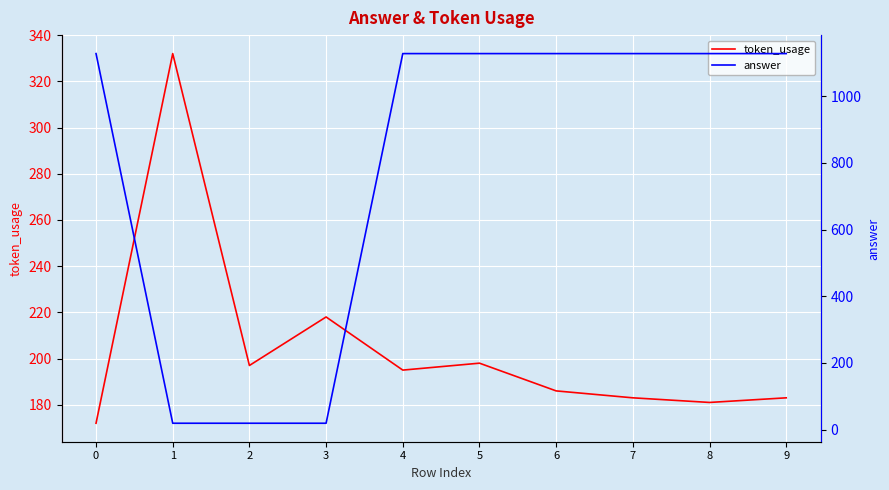

What is the total value across all series at 9?

1311.0